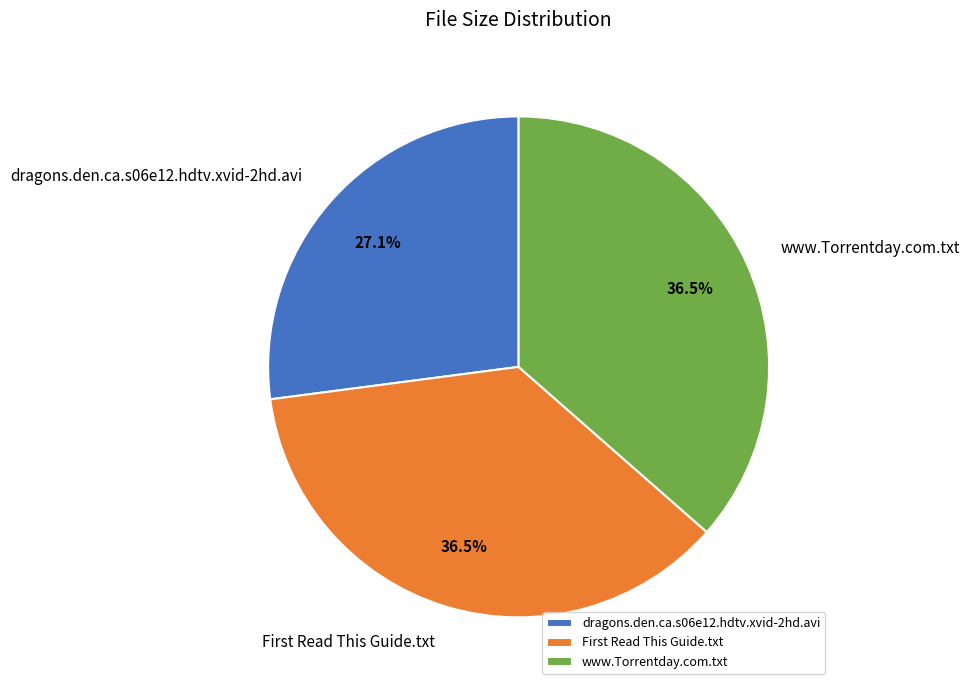

To the nearest percent, what is the difference between the largest and smallest slice percentages?

9%